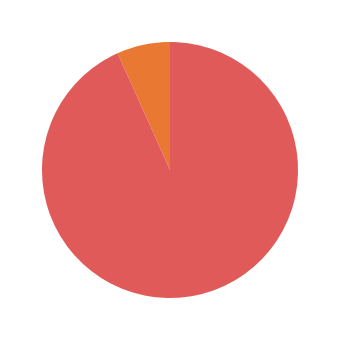

Is the sum of retained and churned greater than half?

Yes